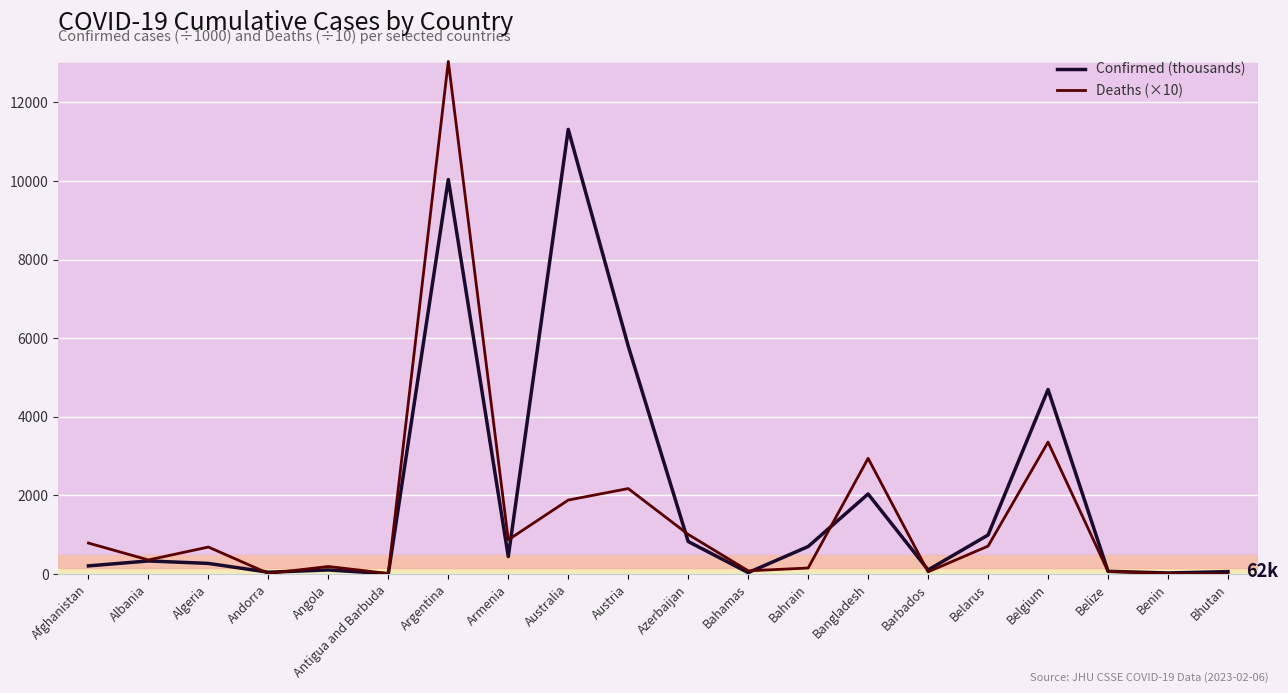

What is the difference between the highest and lowest values at Angola?

87.9